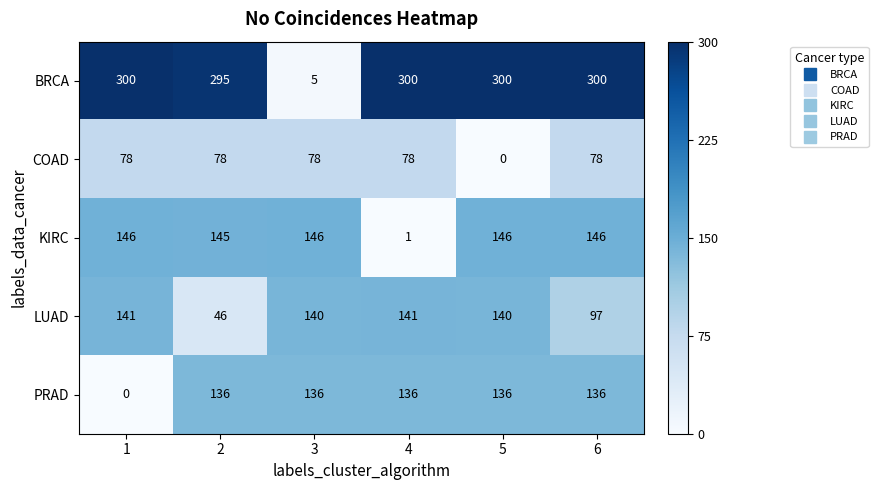

Where is LUAD nearest to the value 93?

6